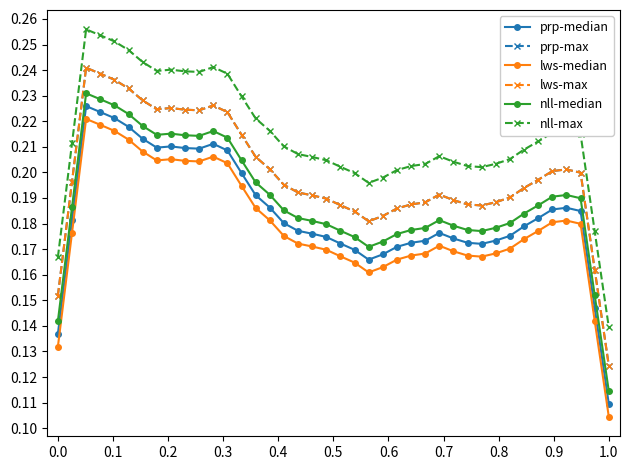

At which category is the sum across all series the highest?

0.1